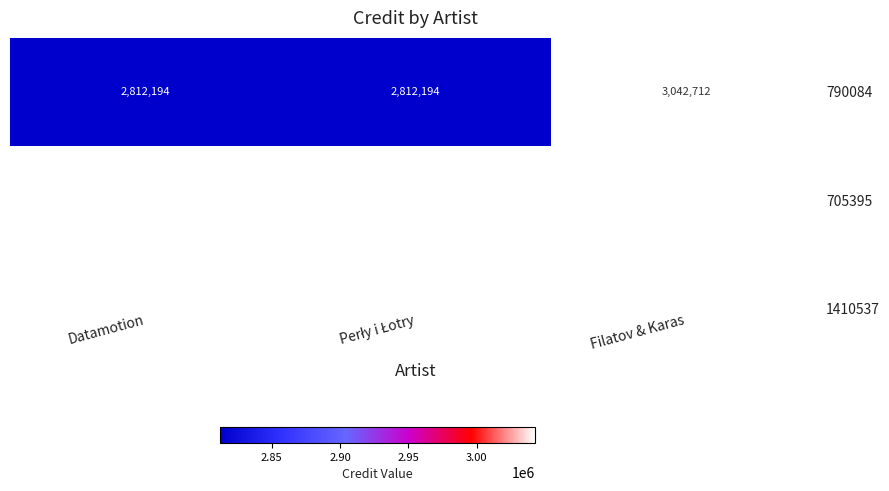

Reading left to right, extract all data points from this chart.

2812194	2812194	3042712